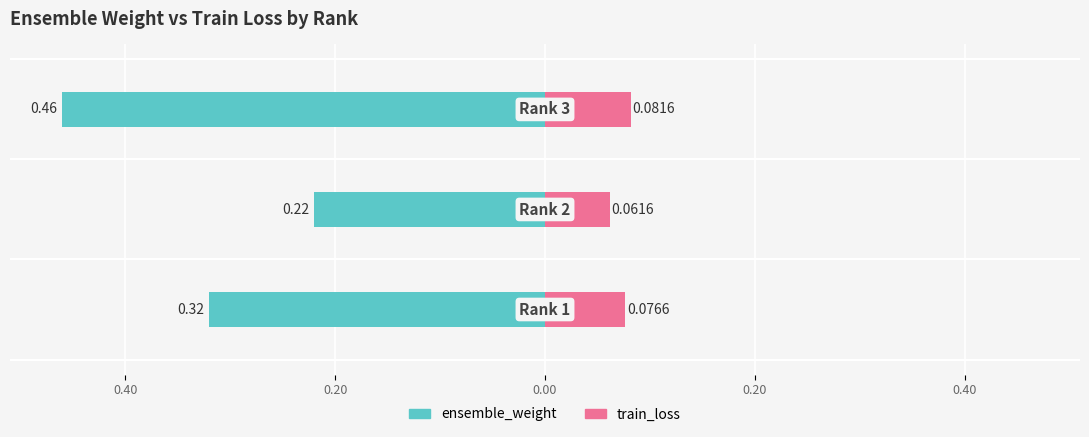

The train_loss series shows 0.1 at 0.20. True or false?

False